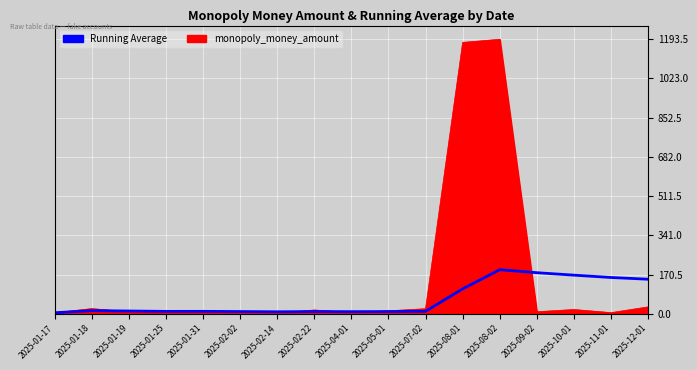

Which series has the widest spread of values?

monopoly_money_amount